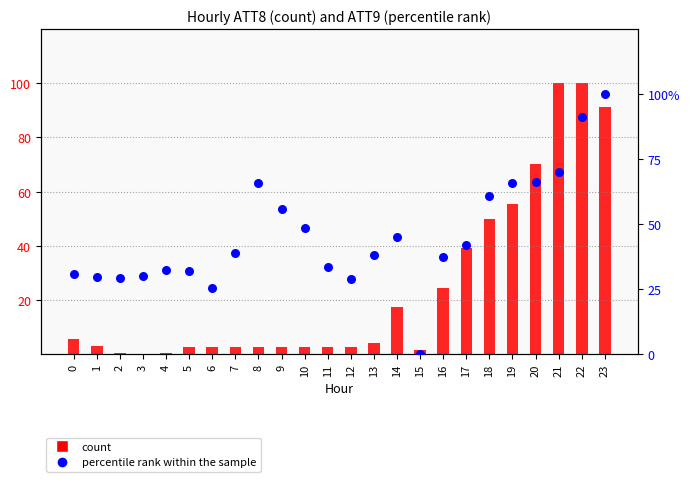

What is the total value across all series at 12?

31.4